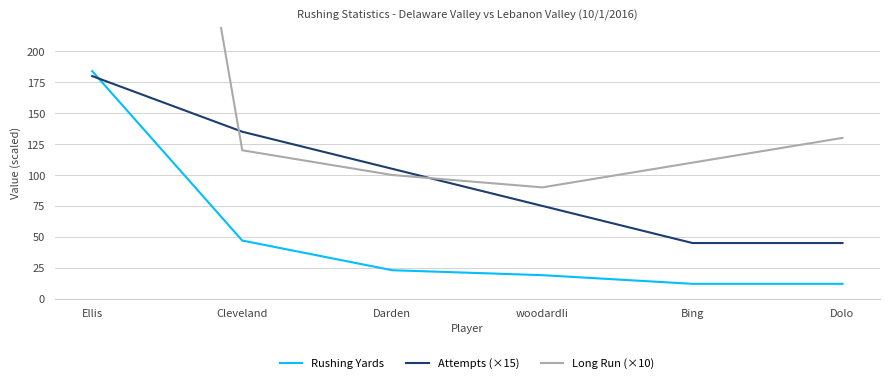

True or false: Long Run (×10) has more than 0 points higher than both neighbors.

False